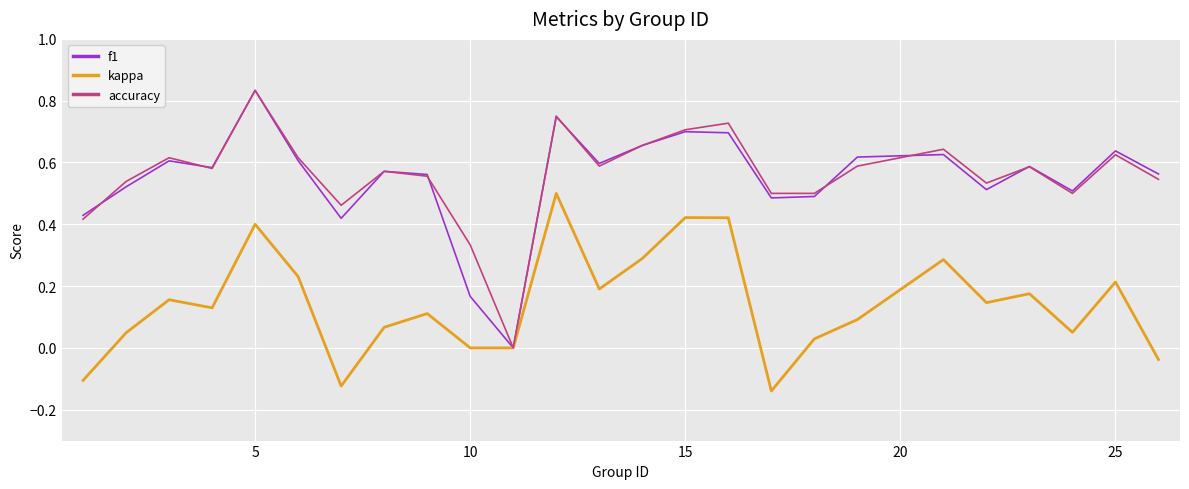

Count the number of data series in this chart.

3